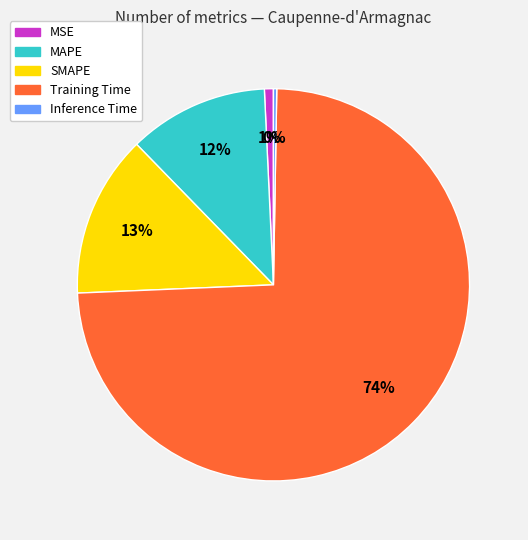

Do MAPE and Training Time together represent more than half of the pie?

Yes